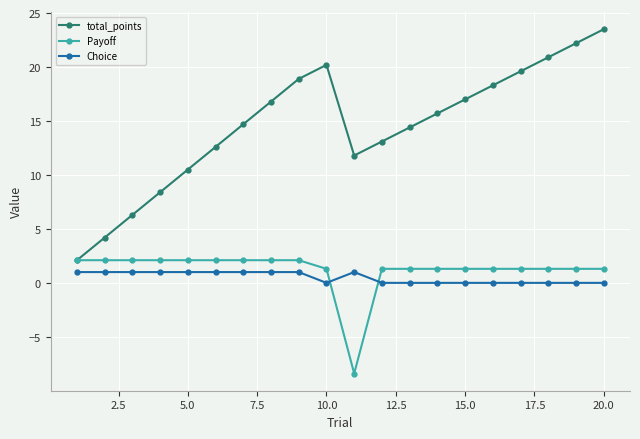

What is the average value of the Payoff series?

1.2